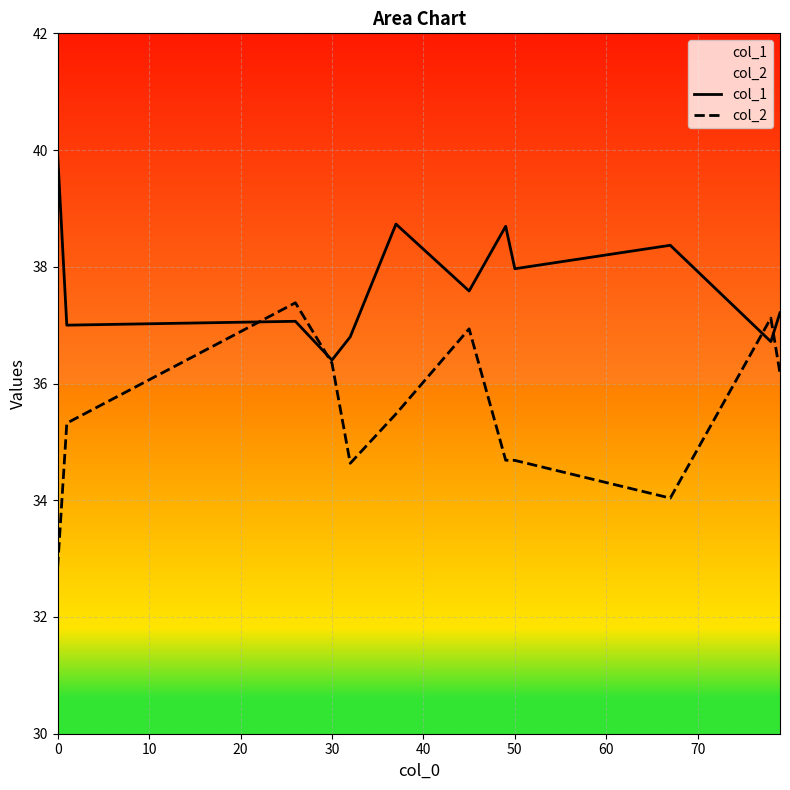

Rank the series by their maximum value, from highest to lowest.

col_1, col_2